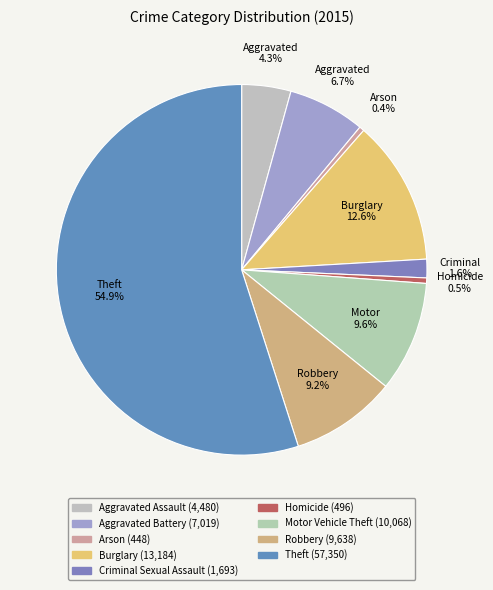

How many segments does this pie chart have?

9